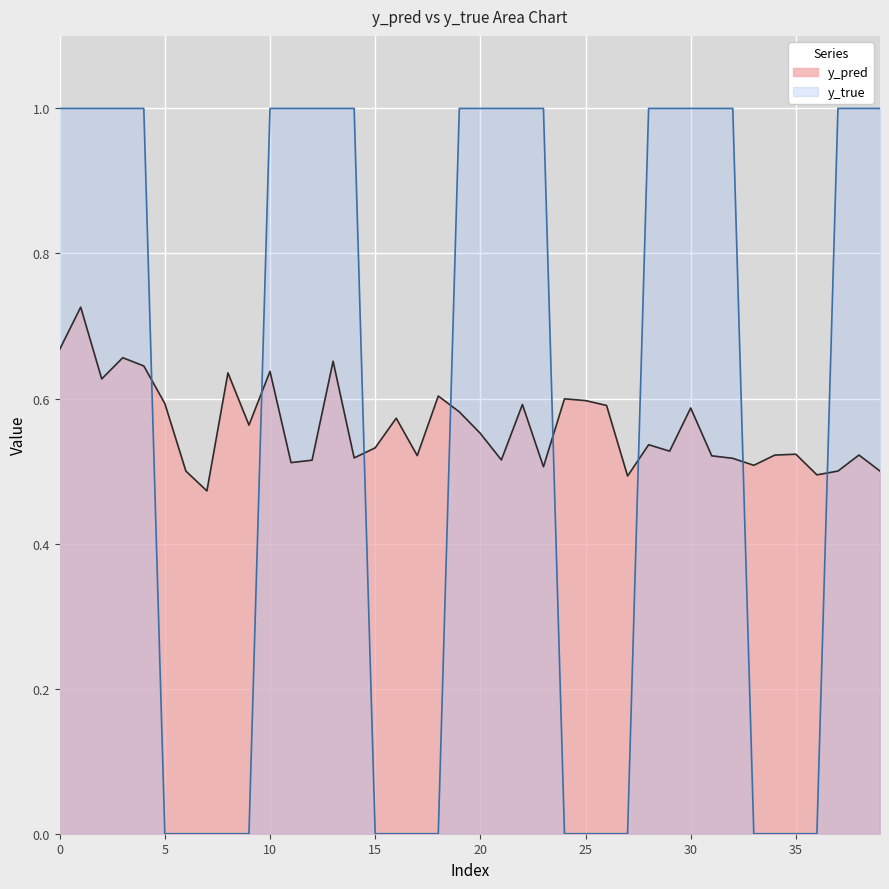

The y_pred series shows 0.2 at 37. True or false?

False